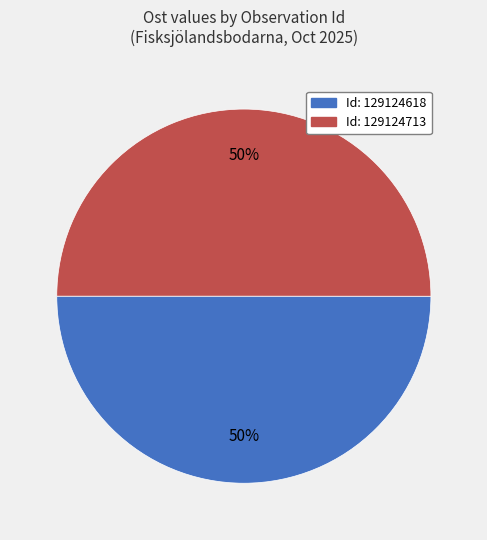

To the nearest percent, what is the average slice percentage?

50%